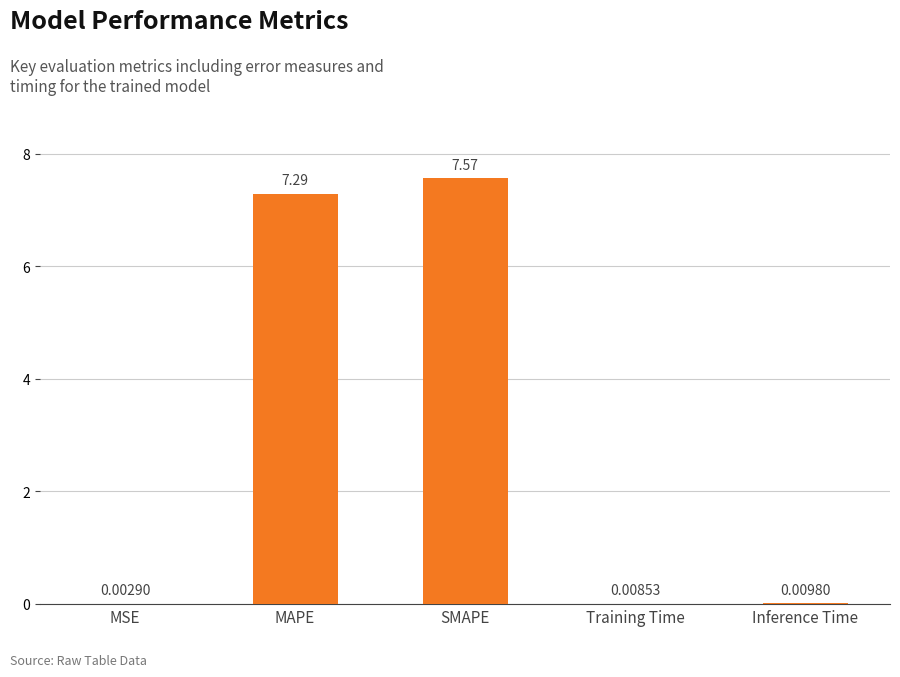

What is the sum of the values at MAPE and Inference Time?

7.3